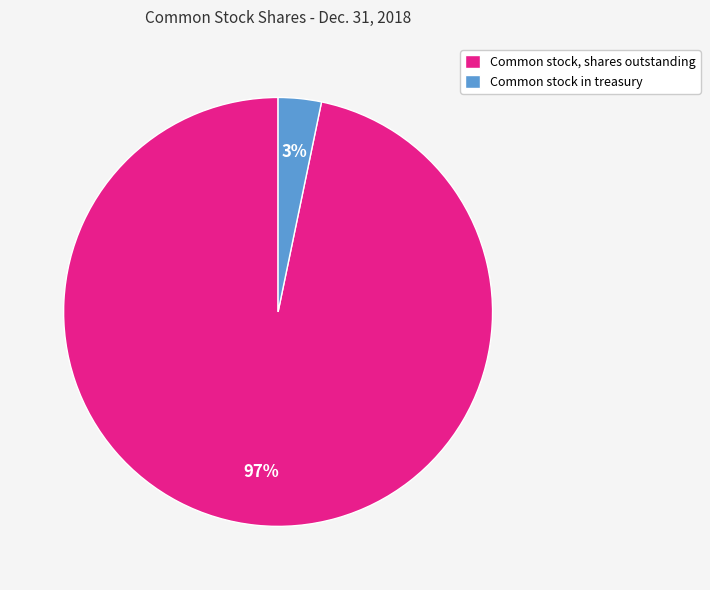

To the nearest percent, what is the difference between the largest and smallest slice percentages?

94%